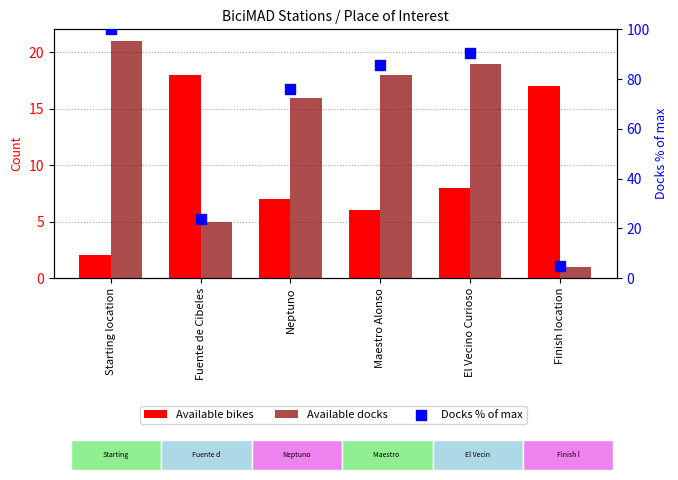

At how many categories does at least one series exceed 23?

5